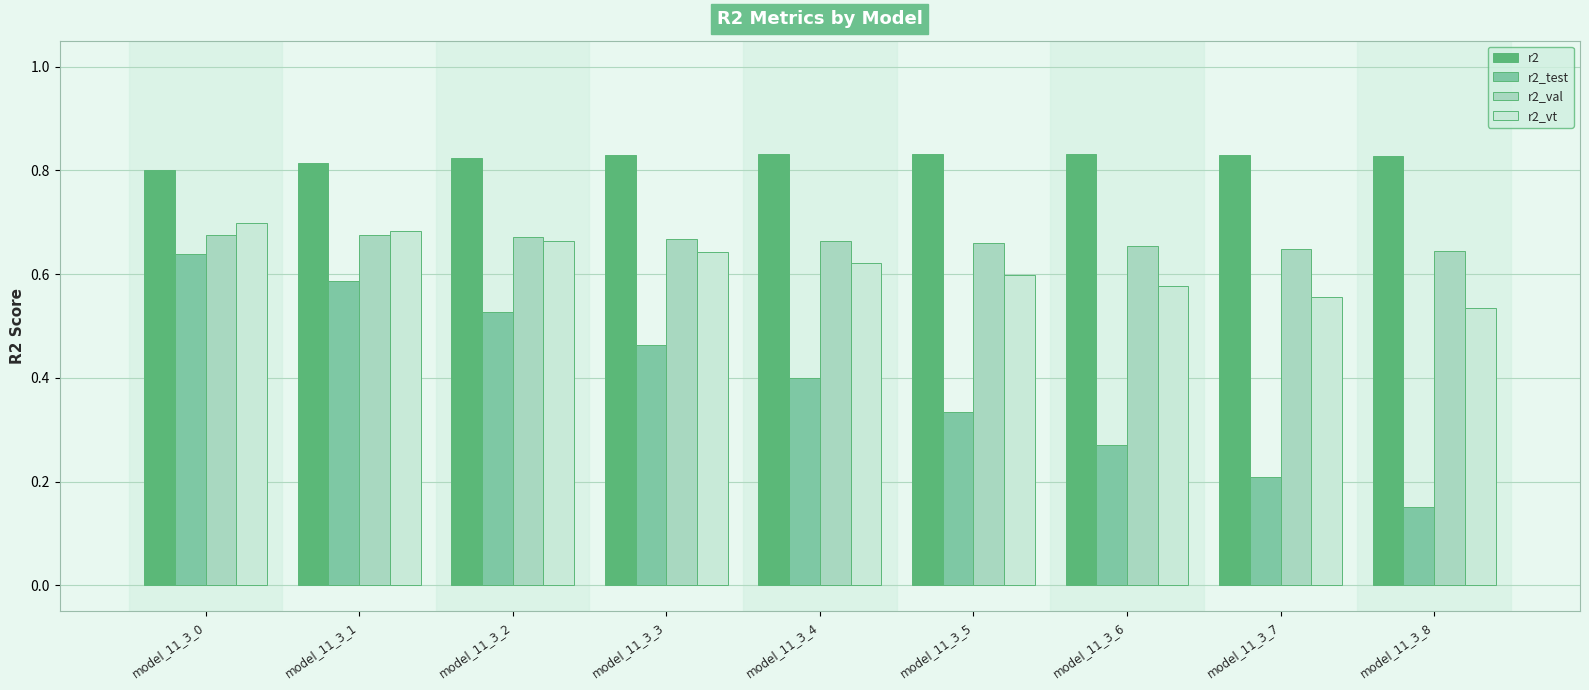

What is the difference between the second highest and second lowest values in the r2_test series?

0.4